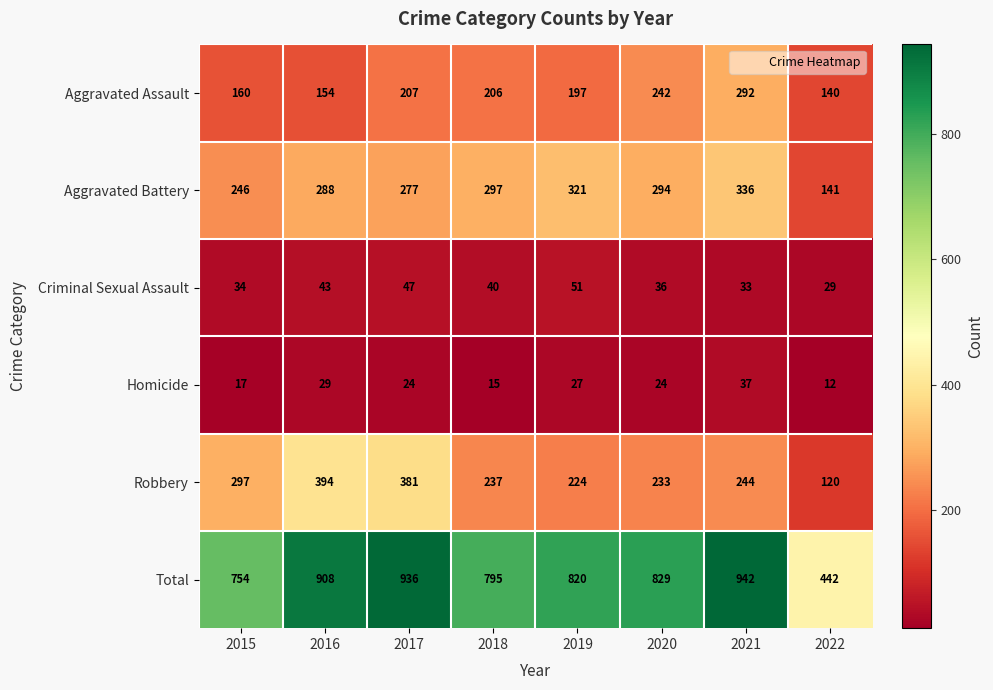

Which series has the largest range (max minus min)?

Total